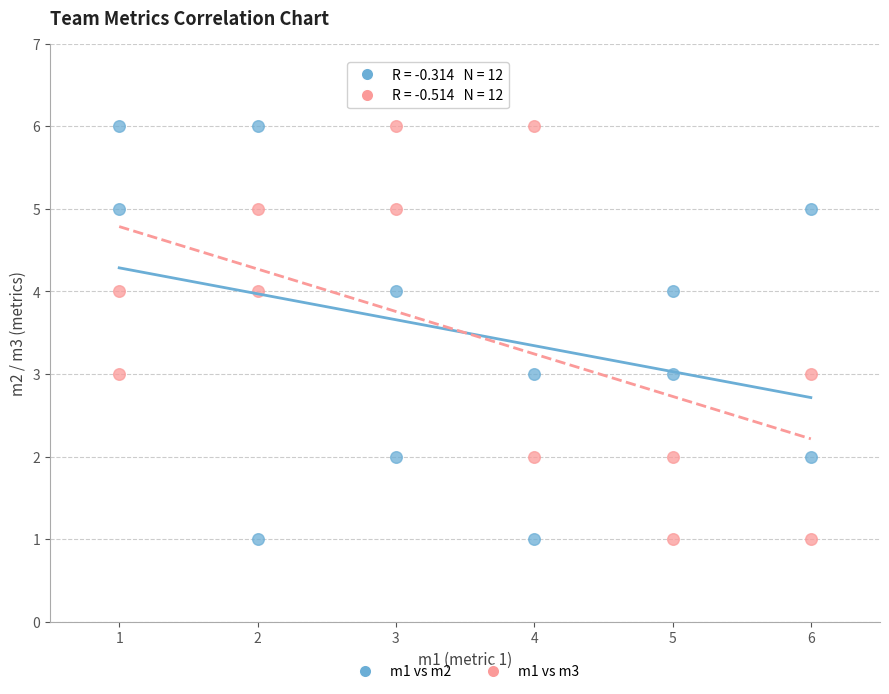

What is the X range (max minus min) for the scatter plot?

5